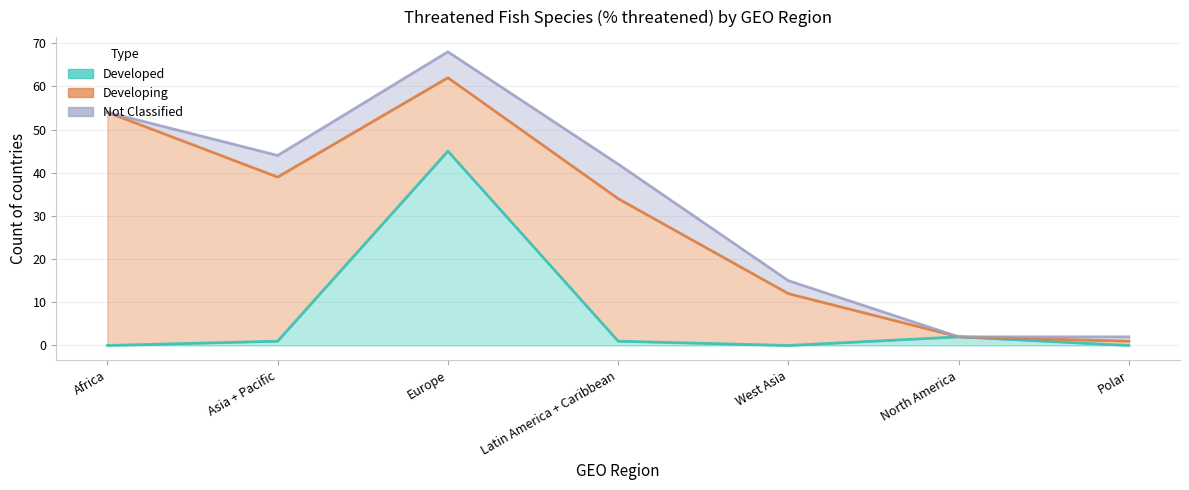

What are all the series names shown in the legend?

Developed, Developing, Not Classified